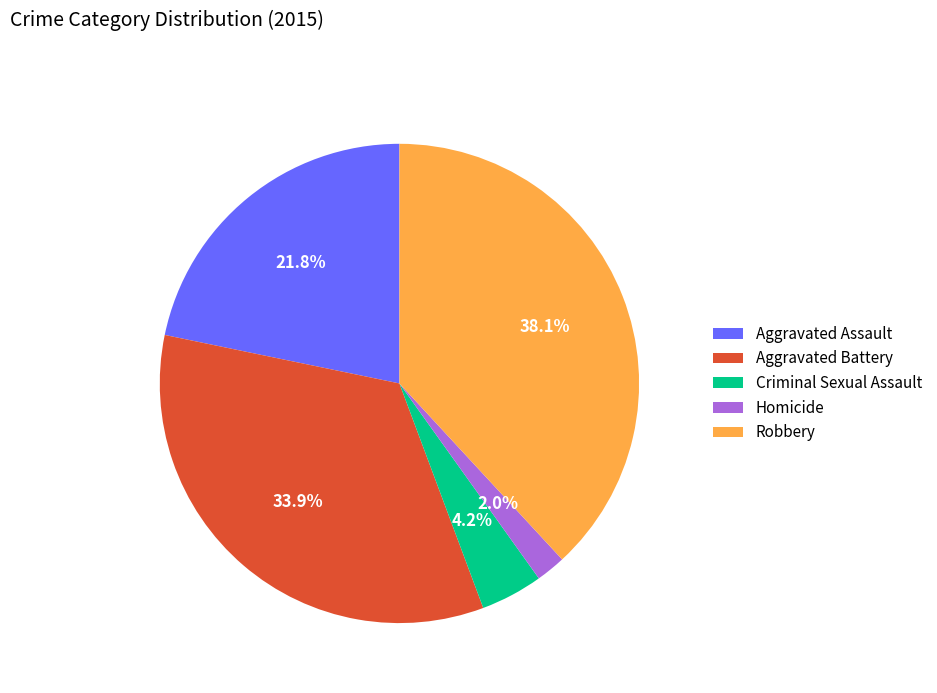

Between Aggravated Battery and Aggravated Assault, which is larger?

Aggravated Battery